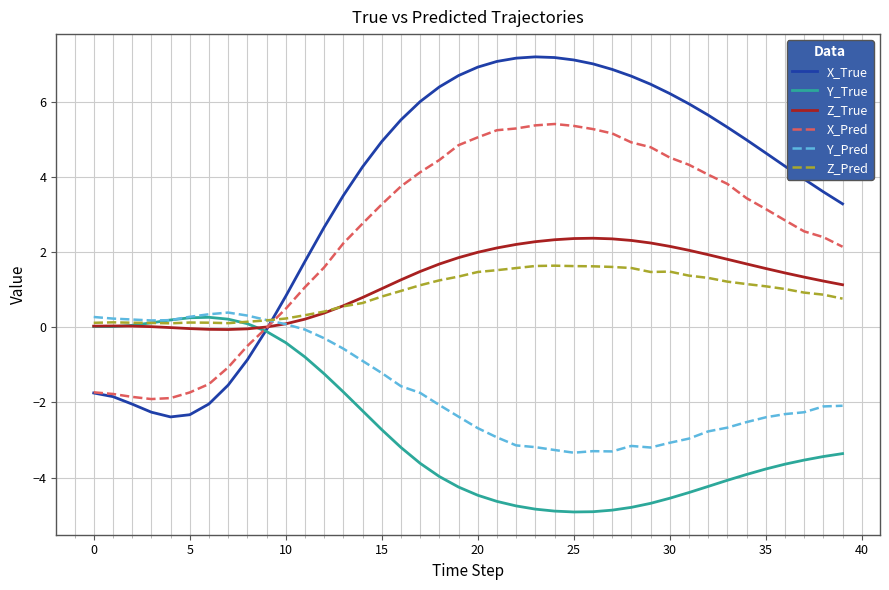

What is the maximum value shown in the chart?

7.2